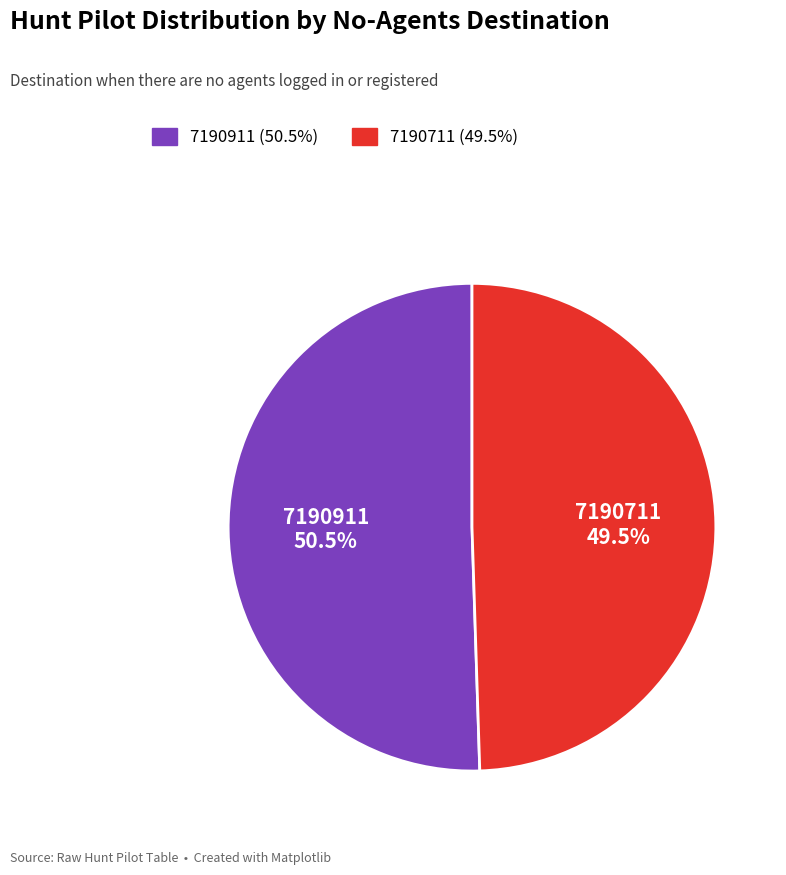

Is 7190711 the majority of the pie?

No